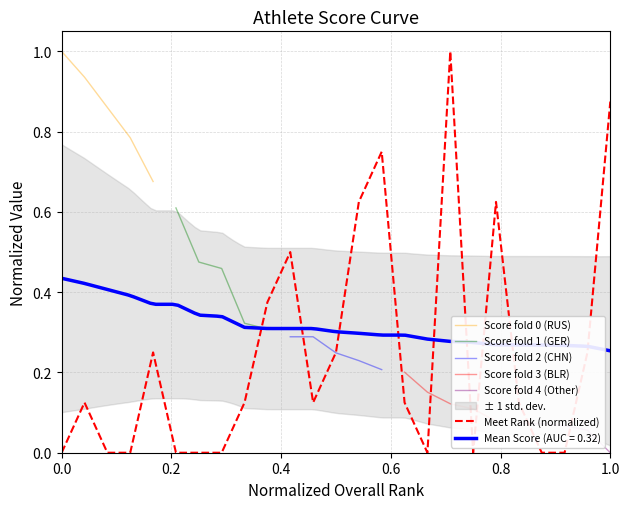

What is the highest value of the Meet Rank (normalized) series?

1.0